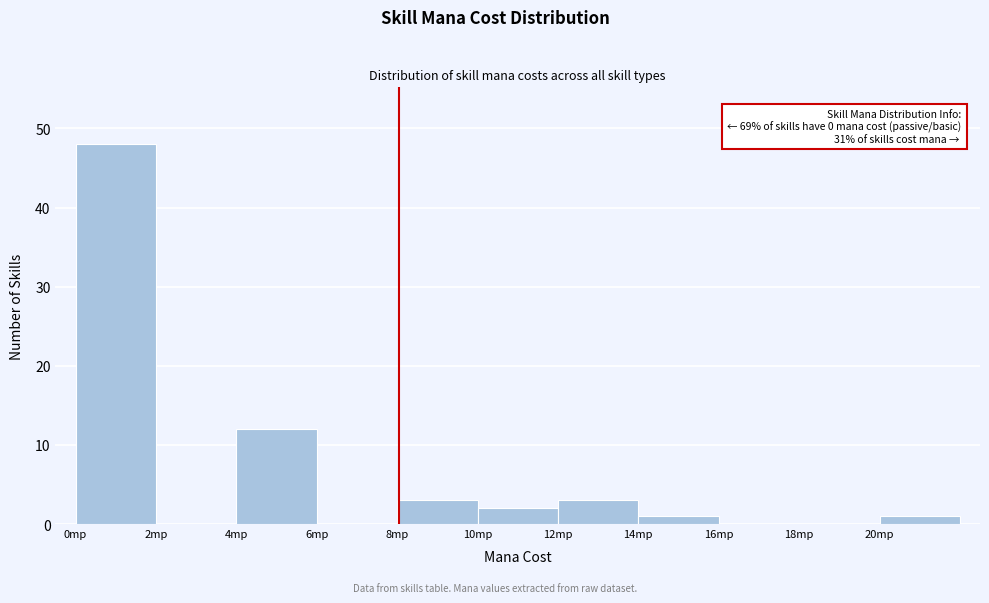

Over which range of the x-axis is the bar tallest?

0 to 2